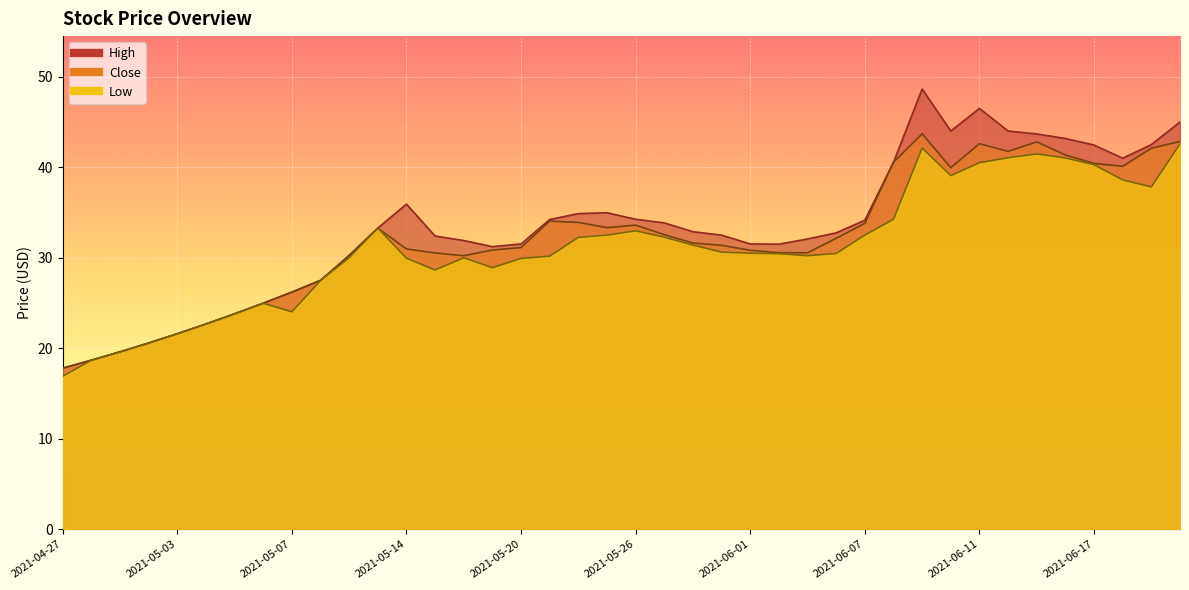

True or false: Close and Low intersect in this chart.

False